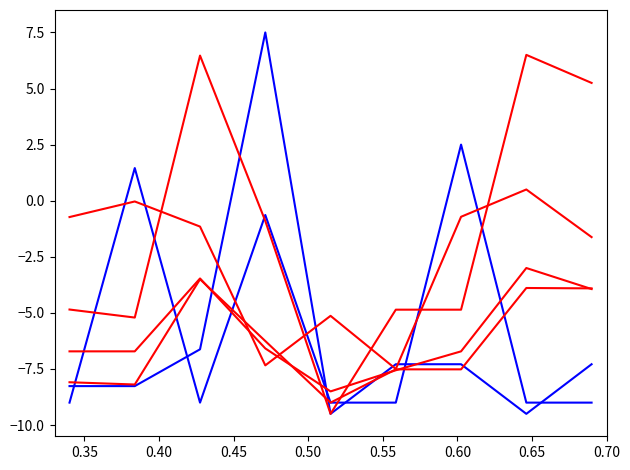

How many lines are shown in the chart?

6